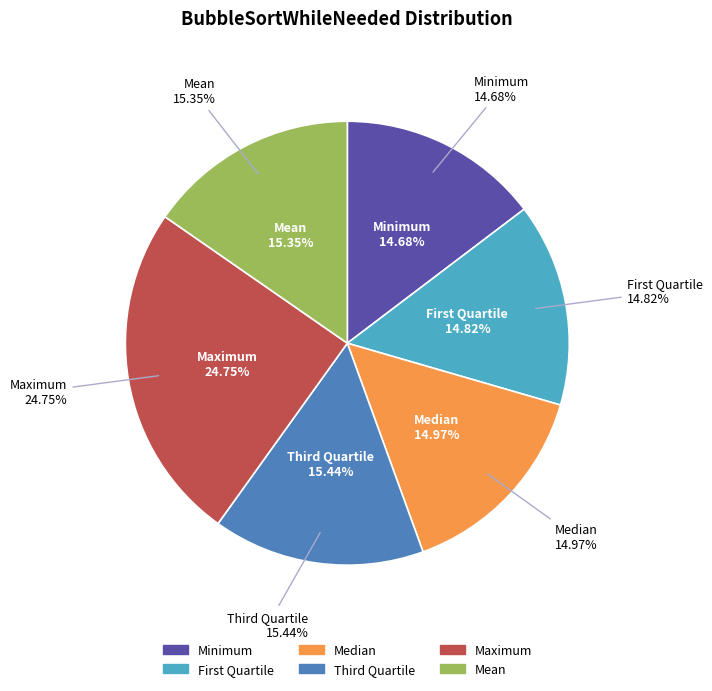

Is there a majority slice in this chart?

No